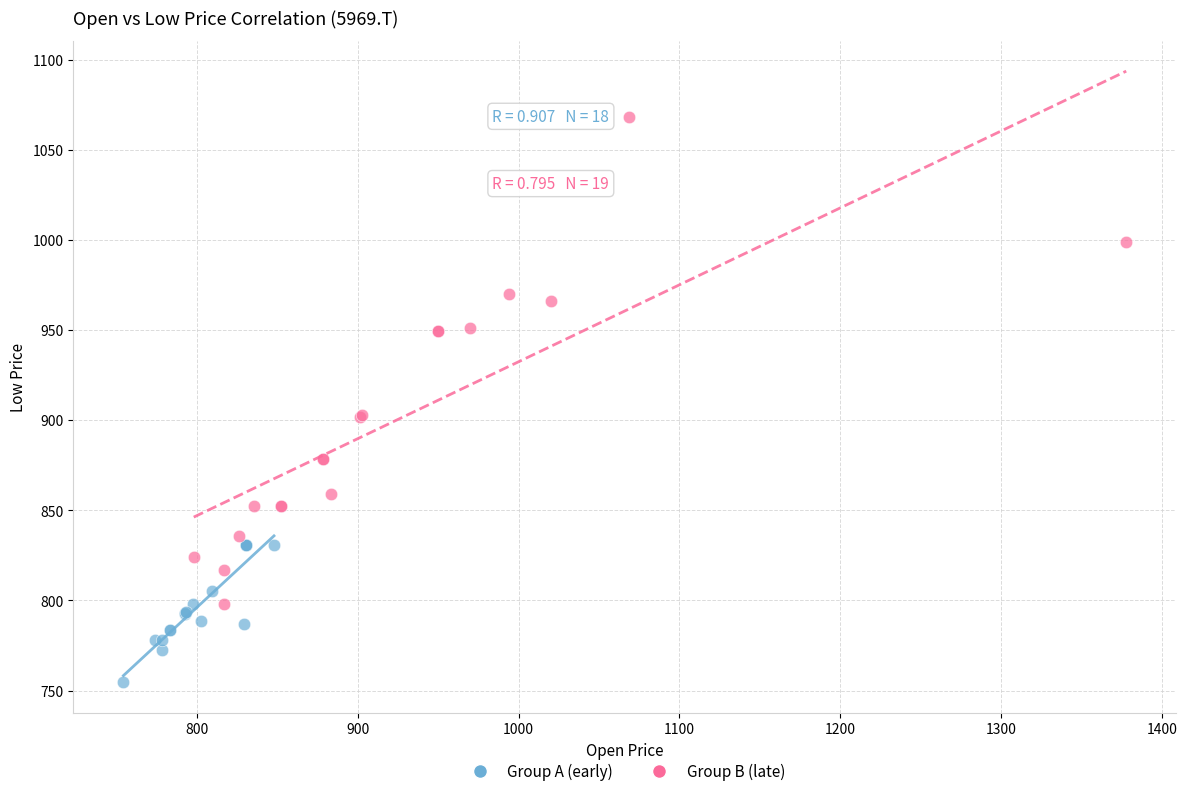

Which series contains the highest Y value?

Group B (late)